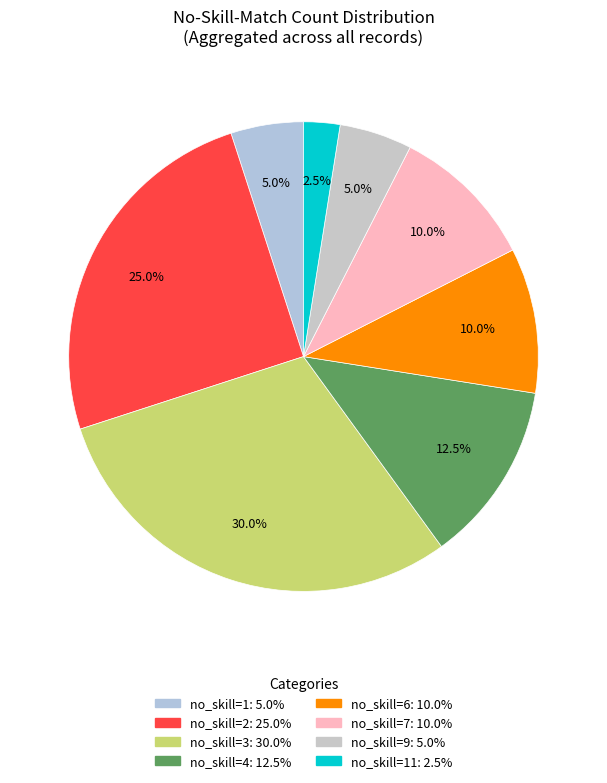

How many slices are in this pie chart?

8